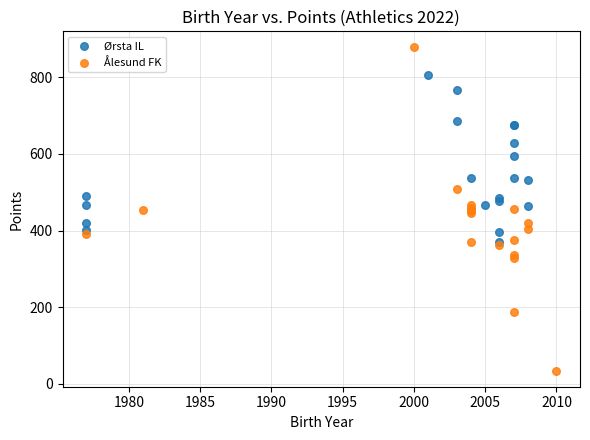

Which series has the widest spread of Y values?

Ålesund FK